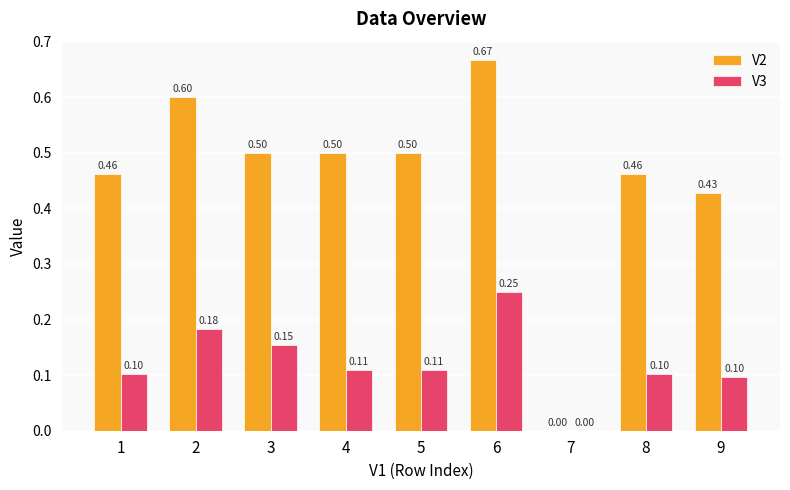

What is the sum of all V2 values?

4.1